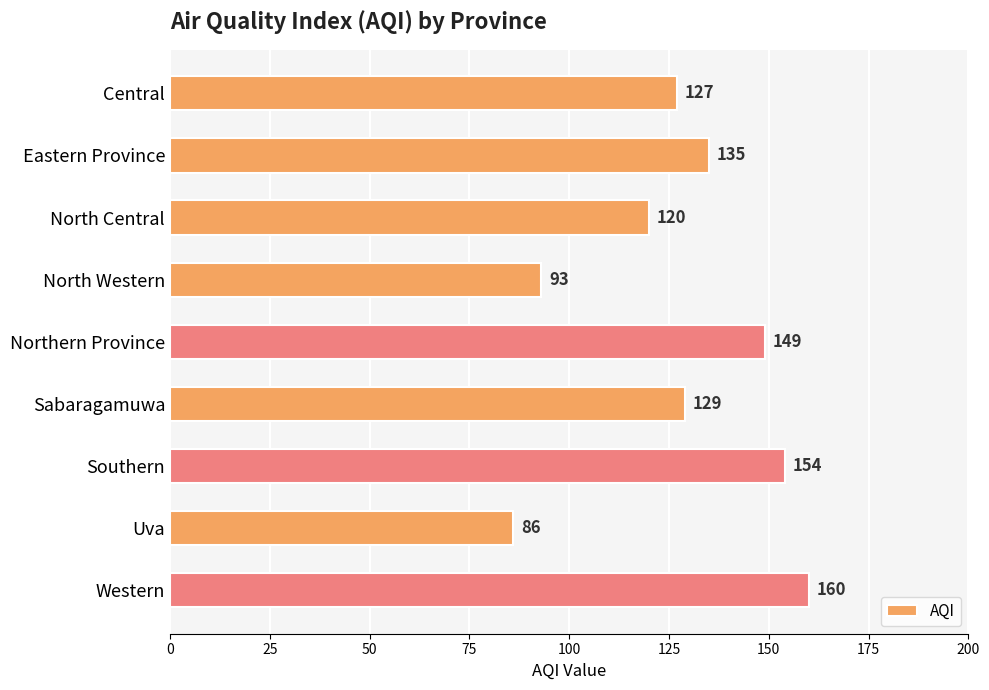

Which has a higher value, Central or Sabaragamuwa?

Sabaragamuwa